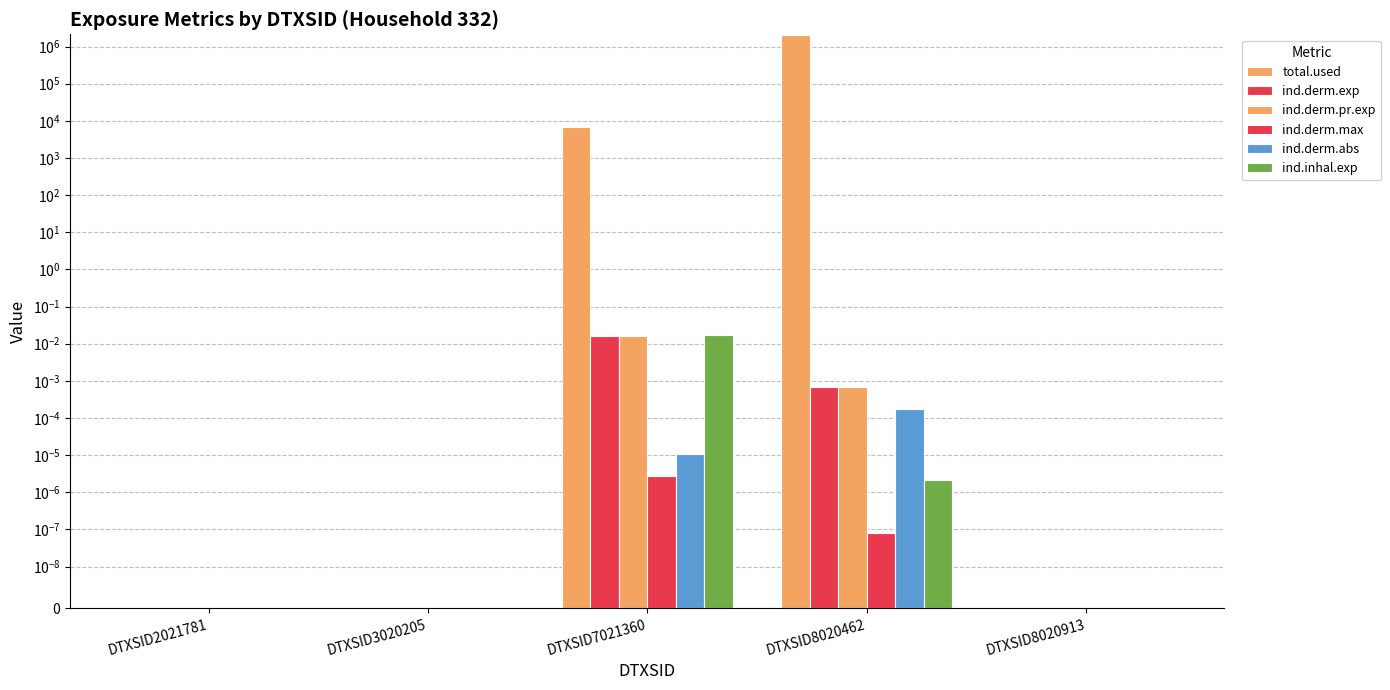

How many distinct data groups are displayed?

6